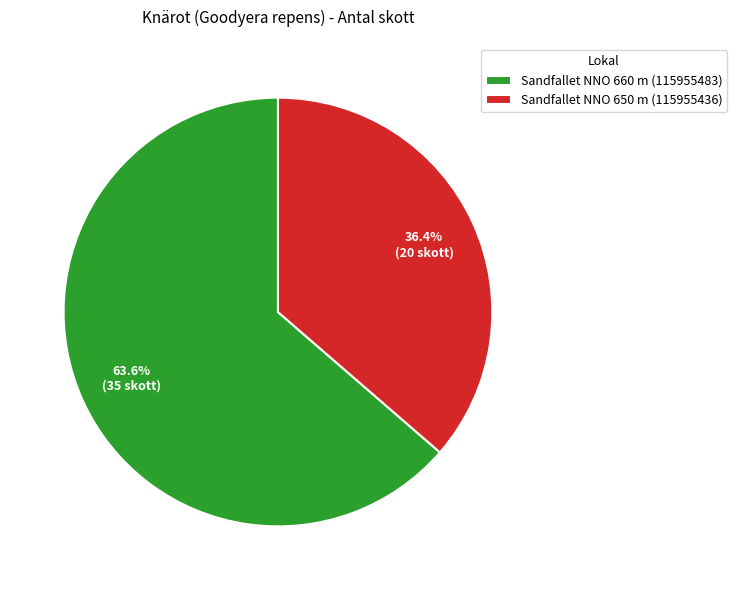

To the nearest percent, what portion does Sandfallet NNO 660 m (115955483) represent?

64%